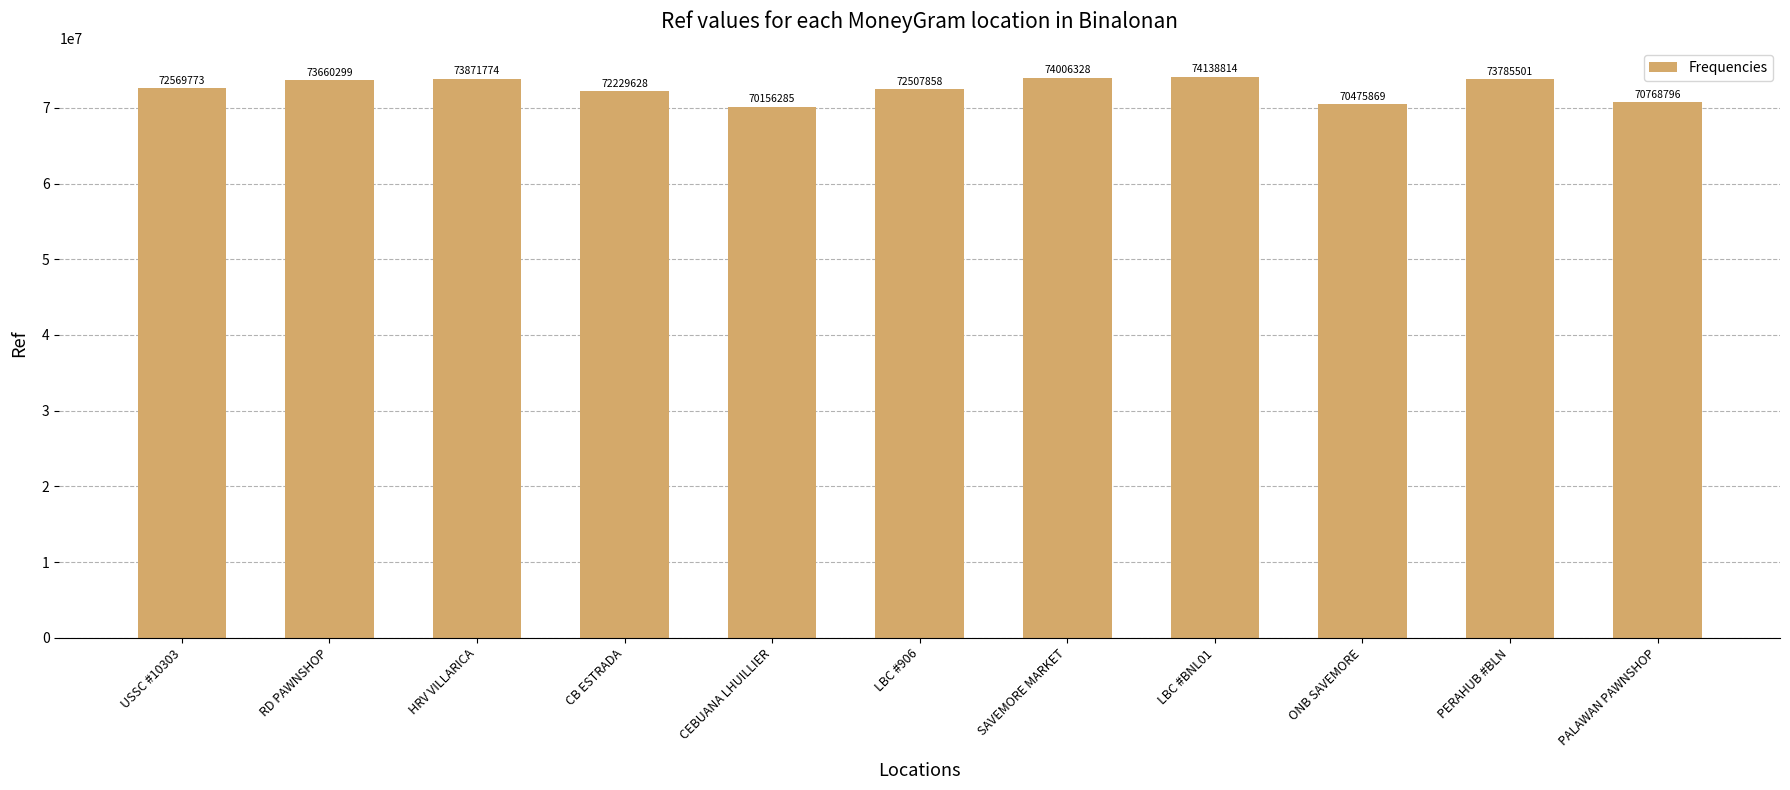

What is the change in value from RD PAWNSHOP to PERAHUB #BLN?

+125202